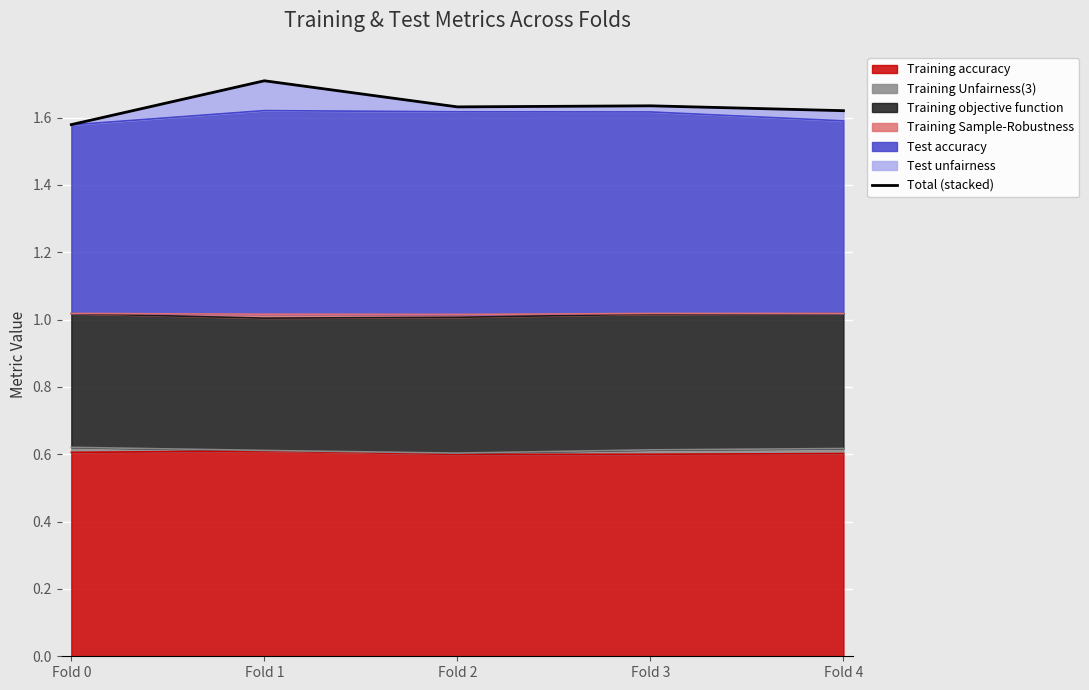

Reading right to left, transcribe all the data shown in this chart.

1.6	1.6	1.6	1.7	1.6